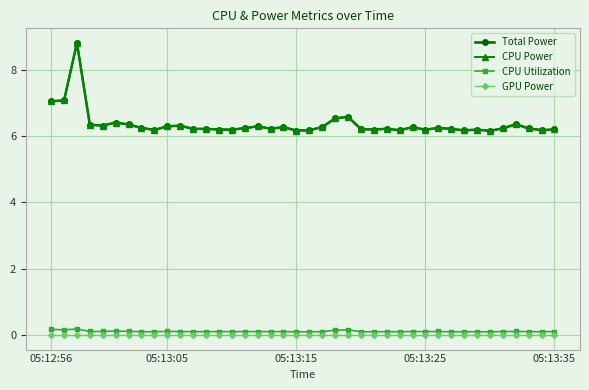

Reading left to right, what are all the values shown in this chart?

Total Power: 7.0	7.1	8.8	6.3	6.3	6.4	6.3	6.2	6.2	6.3	6.3	6.2	6.2	6.2	6.2	6.2	6.3	6.2	6.3	6.2	6.2	6.3	6.5	6.6	6.2	6.2	6.2	6.2	6.3	6.2	6.2	6.2	6.2	6.2	6.2	6.2	6.4	6.2	6.2	6.2
CPU Power: 7.0	7.1	8.8	6.3	6.3	6.4	6.3	6.2	6.2	6.3	6.3	6.2	6.2	6.2	6.2	6.2	6.3	6.2	6.3	6.2	6.2	6.3	6.5	6.6	6.2	6.2	6.2	6.2	6.3	6.2	6.2	6.2	6.2	6.2	6.2	6.2	6.4	6.2	6.2	6.2
CPU Utilization: 0.2	0.2	0.2	0.1	0.1	0.1	0.1	0.1	0.1	0.1	0.1	0.1	0.1	0.1	0.1	0.1	0.1	0.1	0.1	0.1	0.1	0.1	0.1	0.2	0.1	0.1	0.1	0.1	0.1	0.1	0.1	0.1	0.1	0.1	0.1	0.1	0.1	0.1	0.1	0.1
GPU Power: 0.0	0.0	0.0	0.0	0.0	0.0	0.0	0.0	0.0	0.0	0.0	0.0	0.0	0.0	0.0	0.0	0.0	0.0	0.0	0.0	0.0	0.0	0.0	0.0	0.0	0.0	0.0	0.0	0.0	0.0	0.0	0.0	0.0	0.0	0.0	0.0	0.0	0.0	0.0	0.0